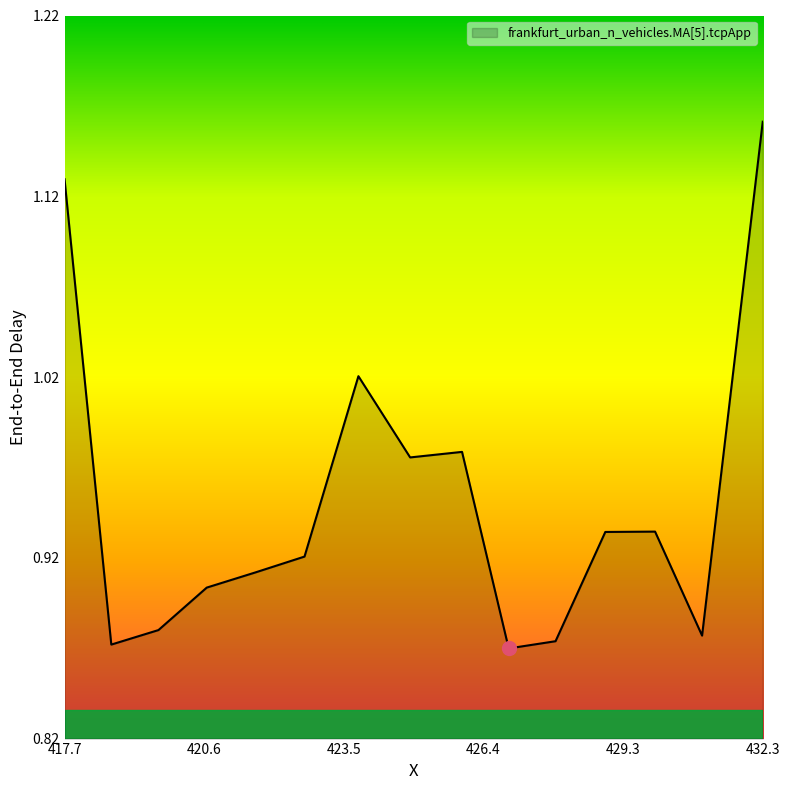

What is the value of the 8th point from the left?

1.0